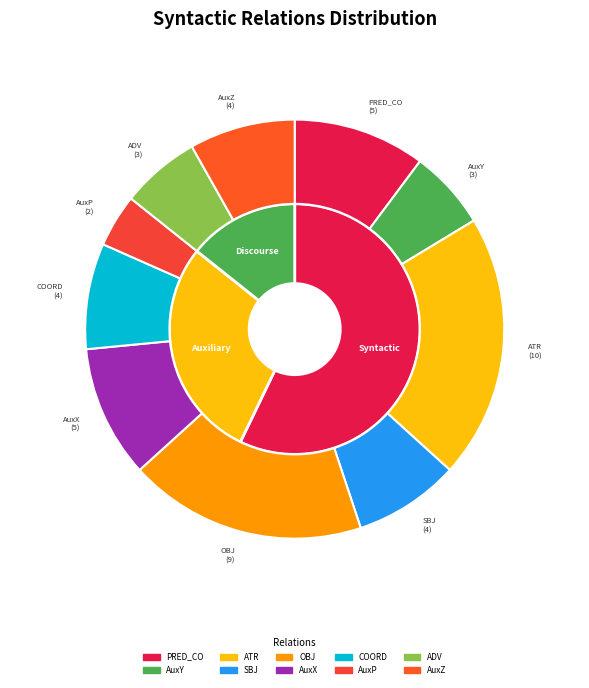

Is PRED_CO the majority of the pie?

No